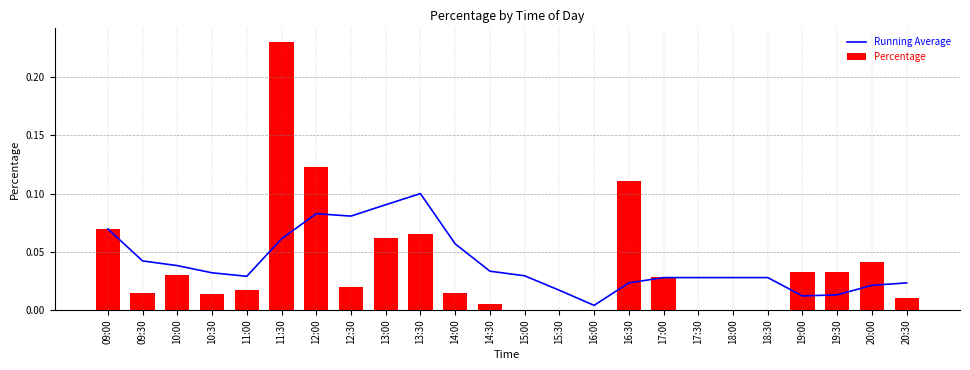

At 12:00, list the series in order from largest to smallest.

Percentage, Running Average